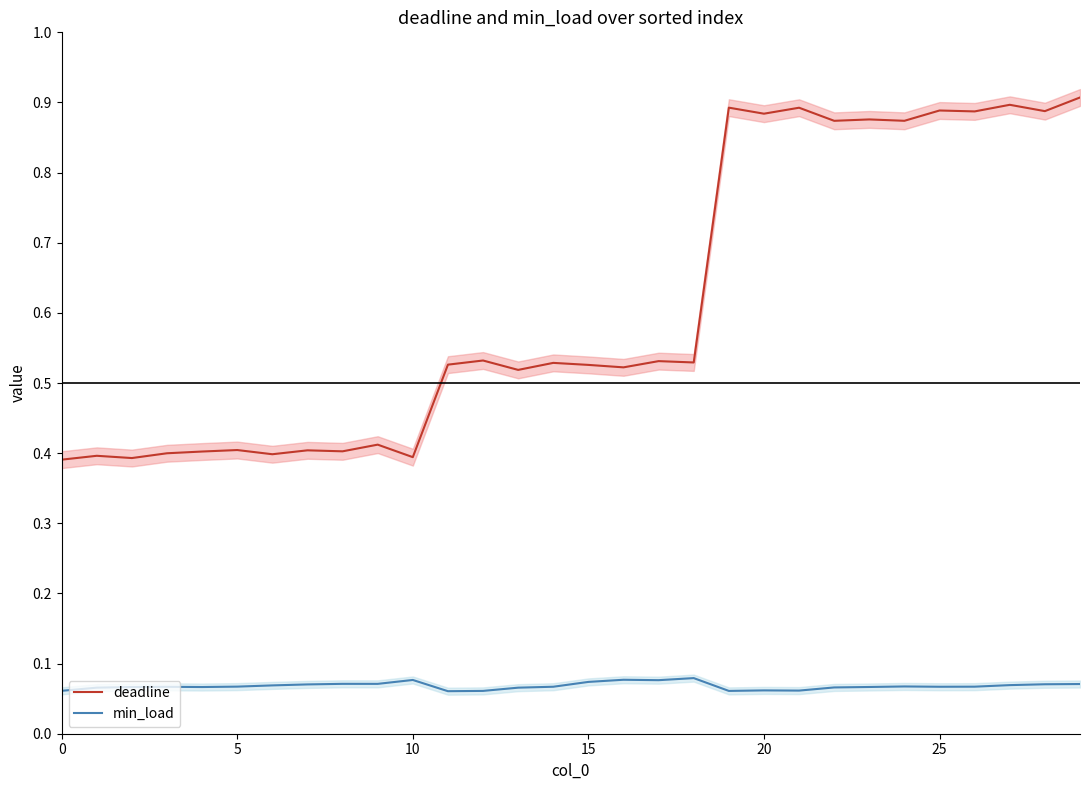

Is it true that deadline equals 0.2 at 12?

False